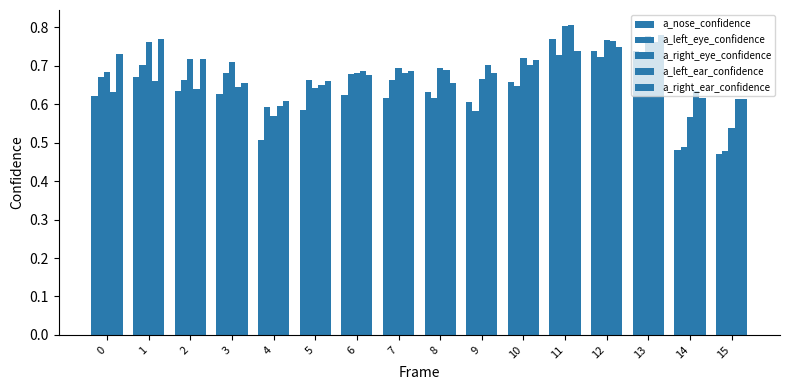

What is the maximum value shown in the chart?

0.8